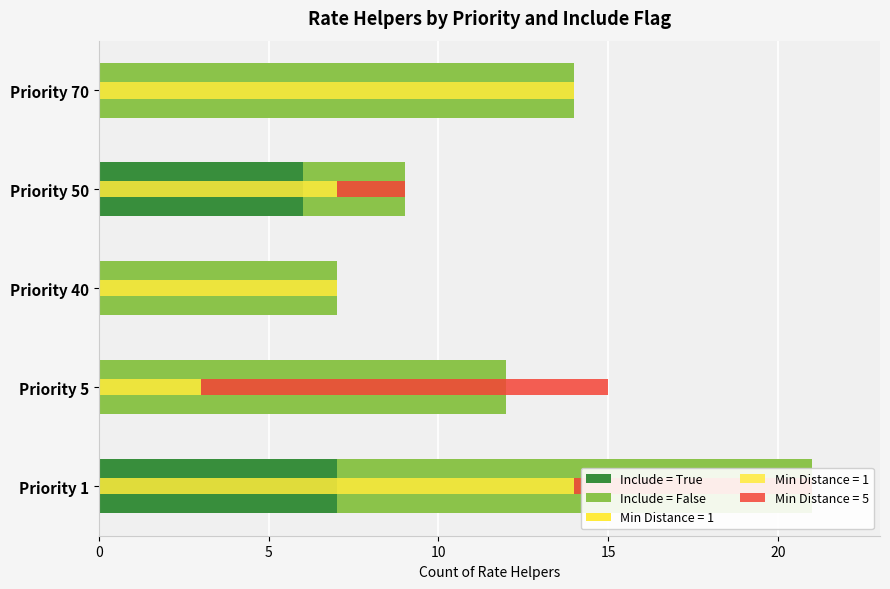

What is the value of the Include = False bar at the 4th from the left?

3